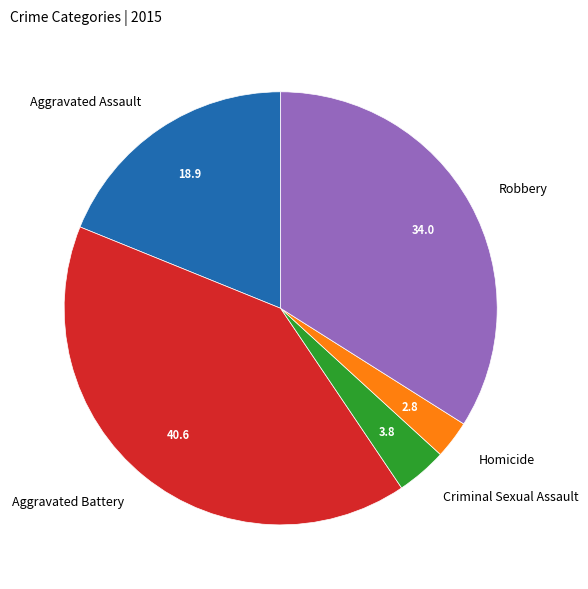

The Aggravated Assault slice represents 19% of the pie. True or false?

True